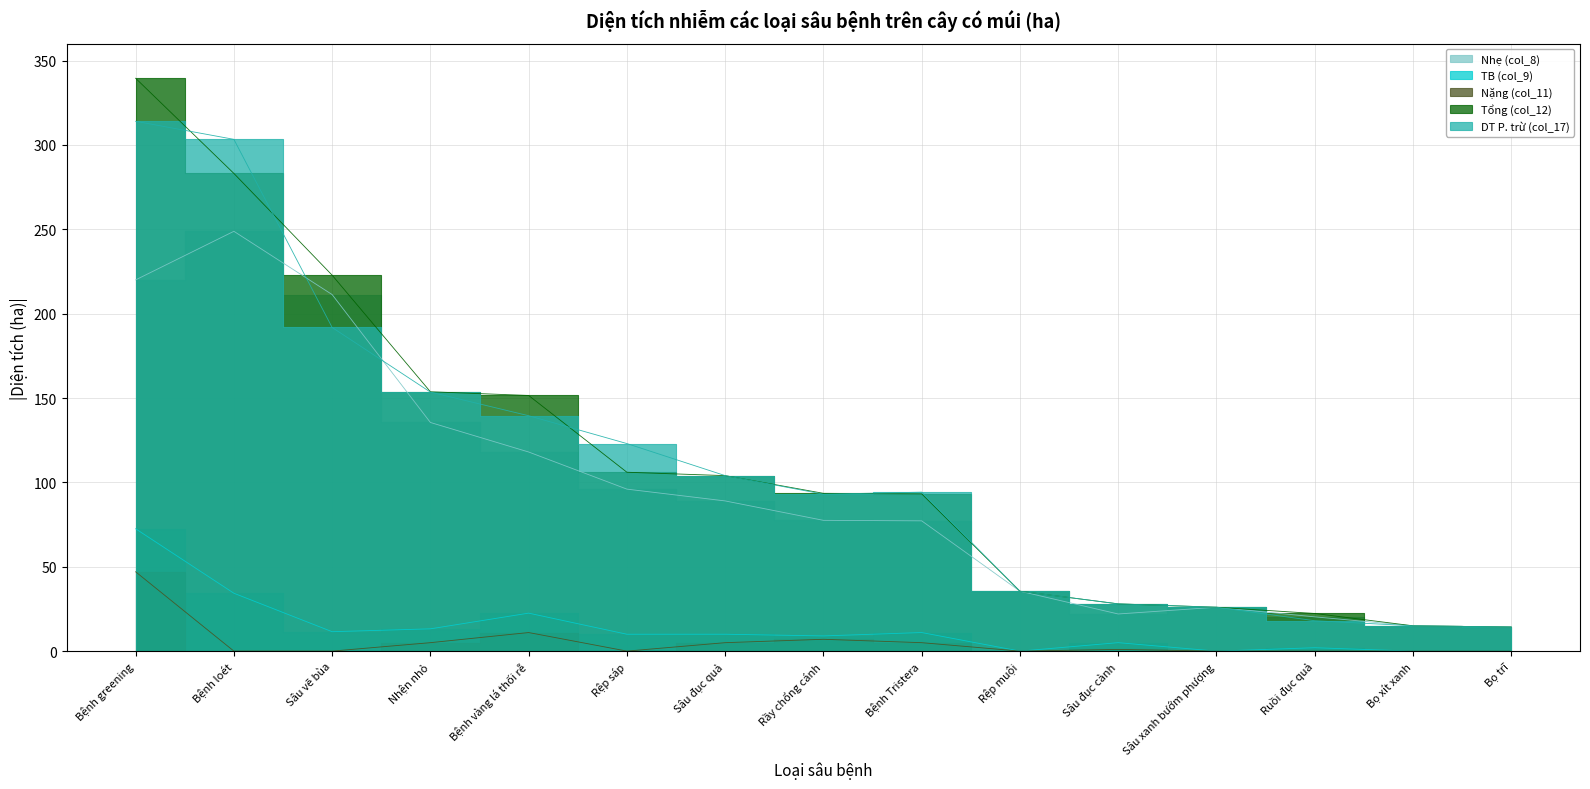

Between Rầy chổng cánh and Bệnh Tristera, which series saw the biggest shift?

TB (col_9)